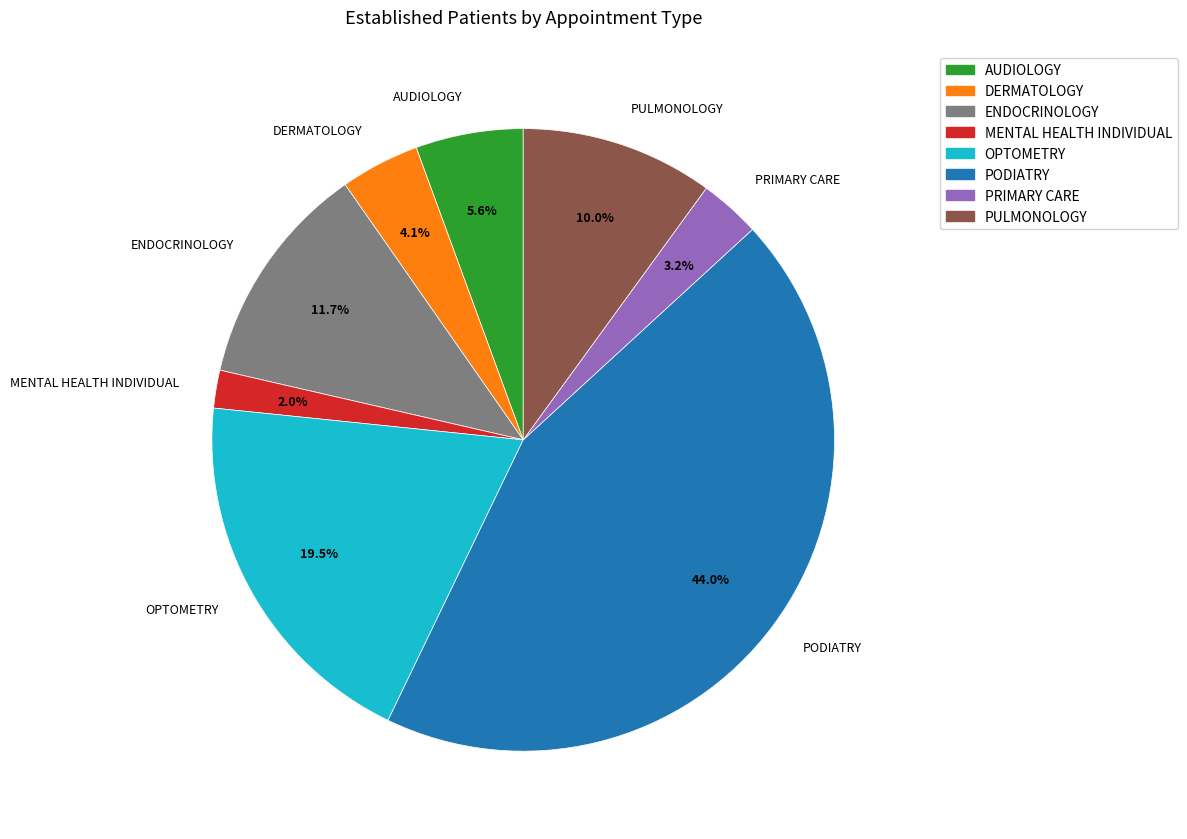

Count the number of slices in the pie.

8